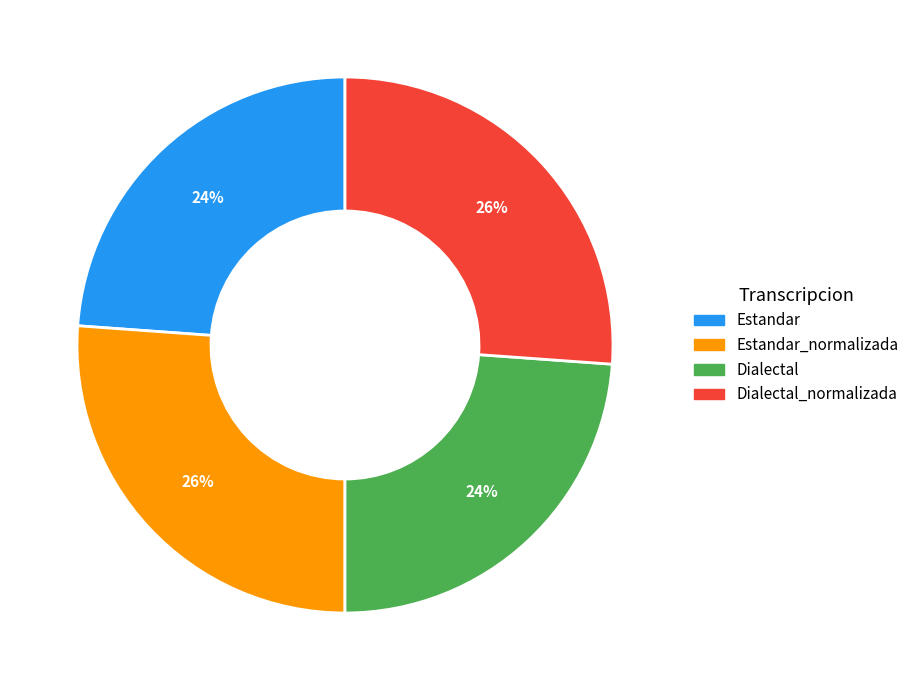

To the nearest percent, what is the difference between the largest and smallest slice percentages?

2%